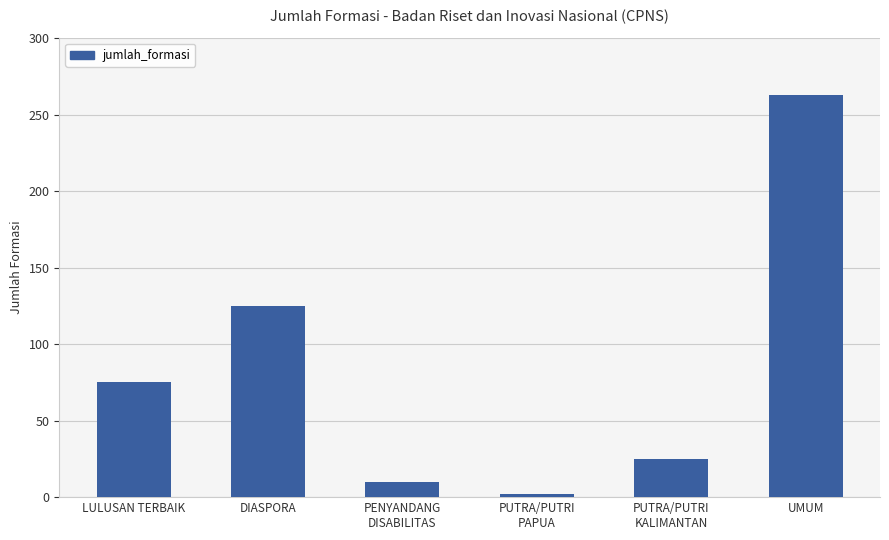

Reading left to right, list all the values displayed in this chart.

LULUSAN TERBAIK=75	DIASPORA=125	PENYANDANG
DISABILITAS=10	PUTRA/PUTRI
PAPUA=2	PUTRA/PUTRI
KALIMANTAN=25	UMUM=263